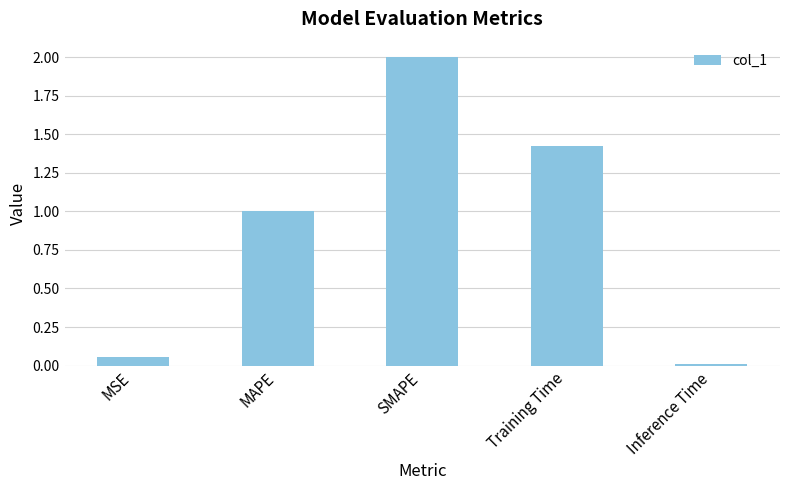

True or false: the data shows 1.0 at MAPE.

True